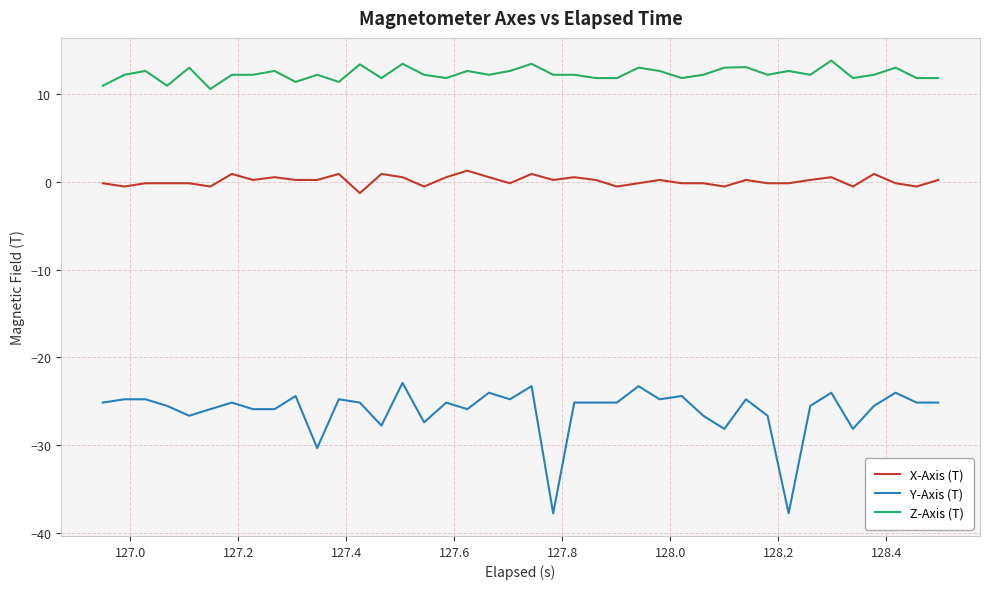

Which series has the largest total across all categories?

Z-Axis (T)